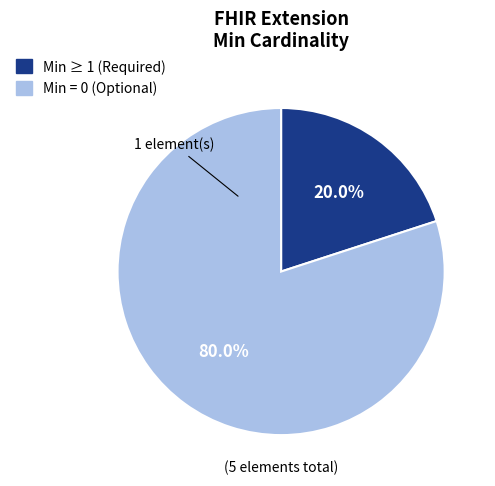

Is there a majority slice in this chart?

Yes